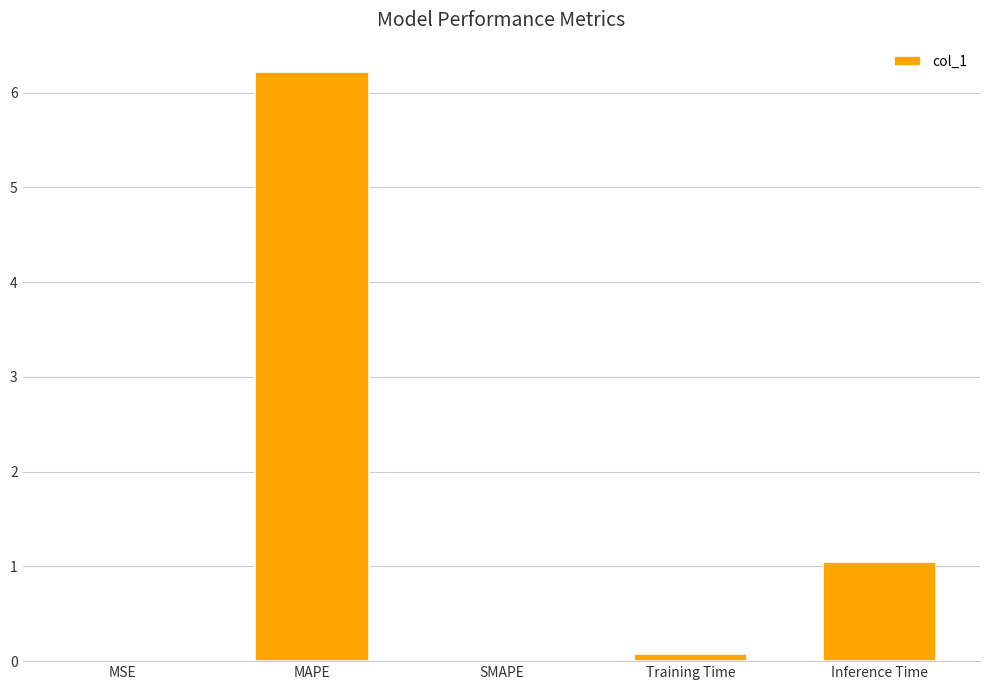

True or false: the data shows 0.0 at SMAPE.

True